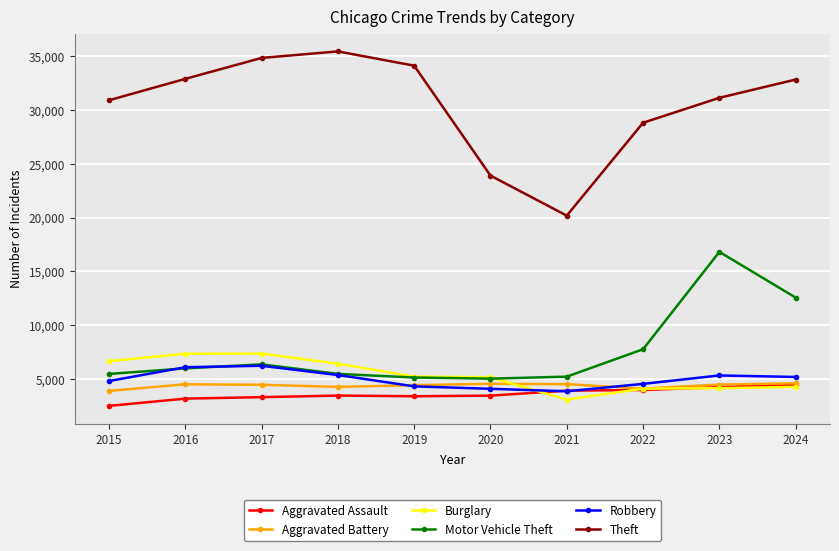

What is the difference between the highest and lowest values at 2021?

17105